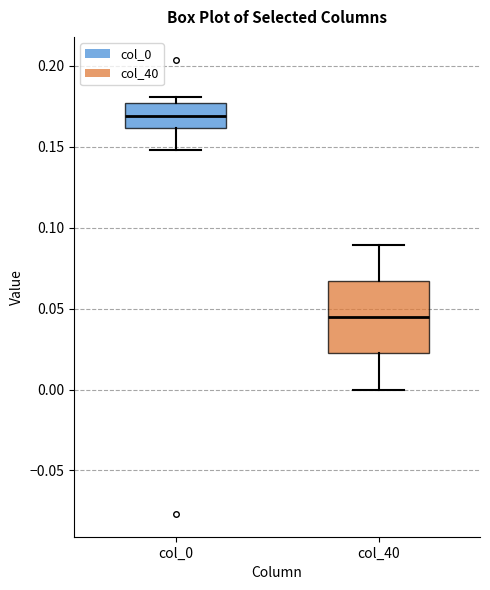

Which box's median line is the lowest?

col_40